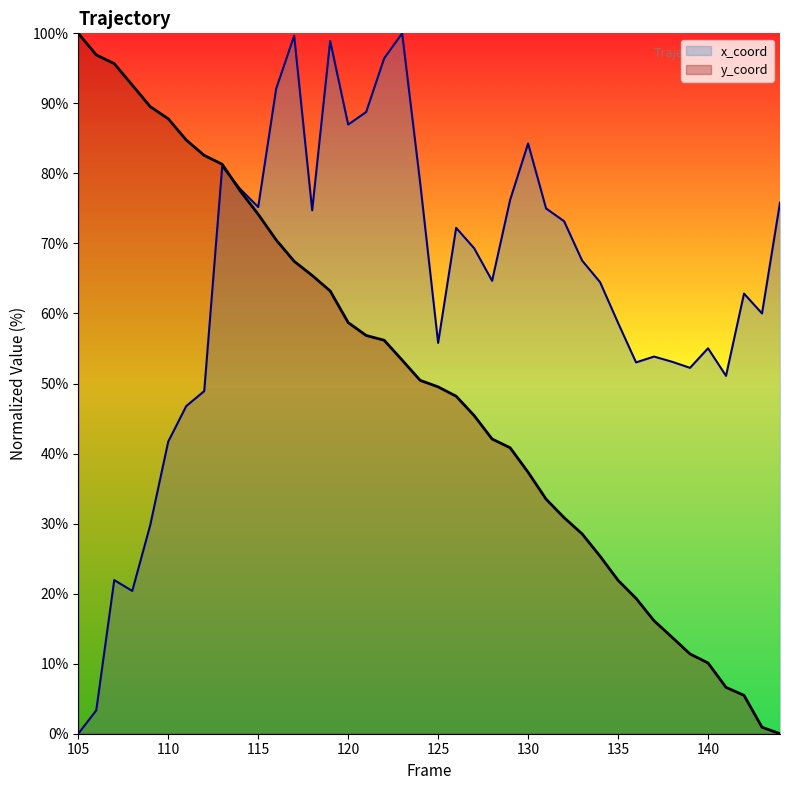

Which series has the largest total across all categories?

x_coord